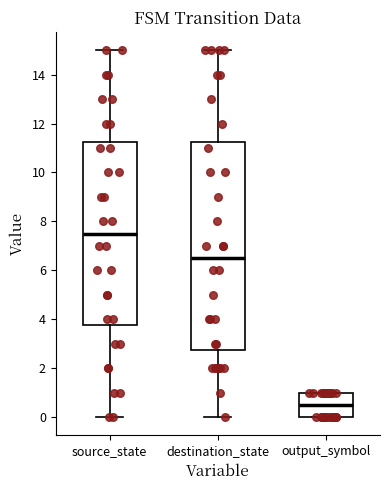

Reading left to right, transcribe this box plot: for each box, give where its median line is, the range the box spans, and where its two whiskers end, as read against the y-axis. The values are not printed on the chart, so give them approximately, as read against the axis.

source_state: median 7.6, box 3.8 to 11.2, whiskers 0.0 to 15.0
destination_state: median 6.6, box 2.8 to 11.2, whiskers 0.0 to 15.0
output_symbol: median 0.6, box 0.0 to 1.0, whiskers 0.0 to 1.0